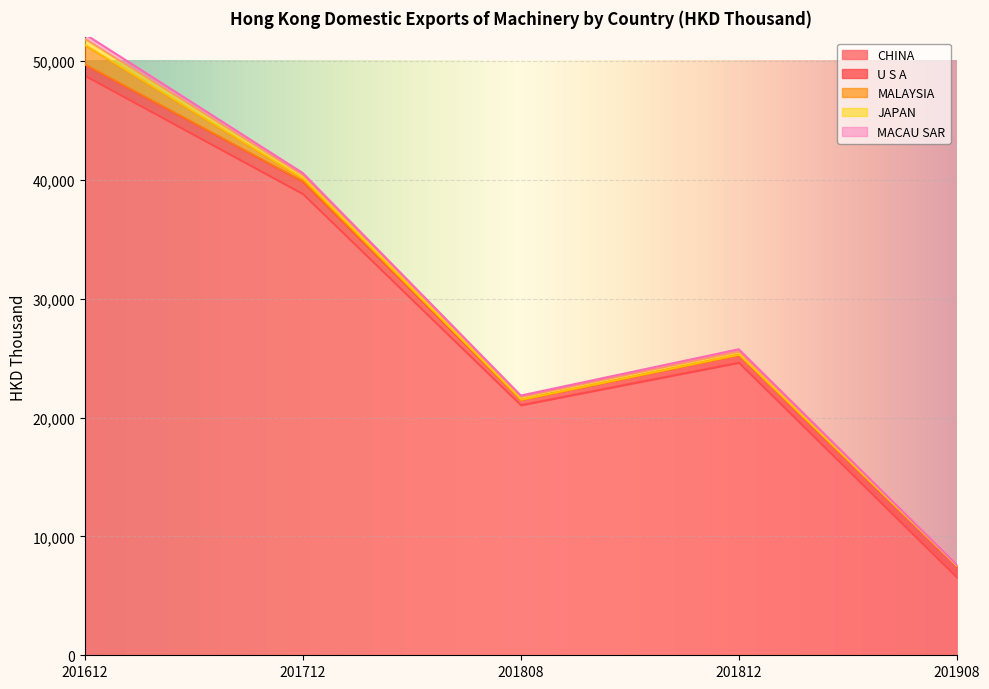

How many data points in CHINA are above 24618?

3